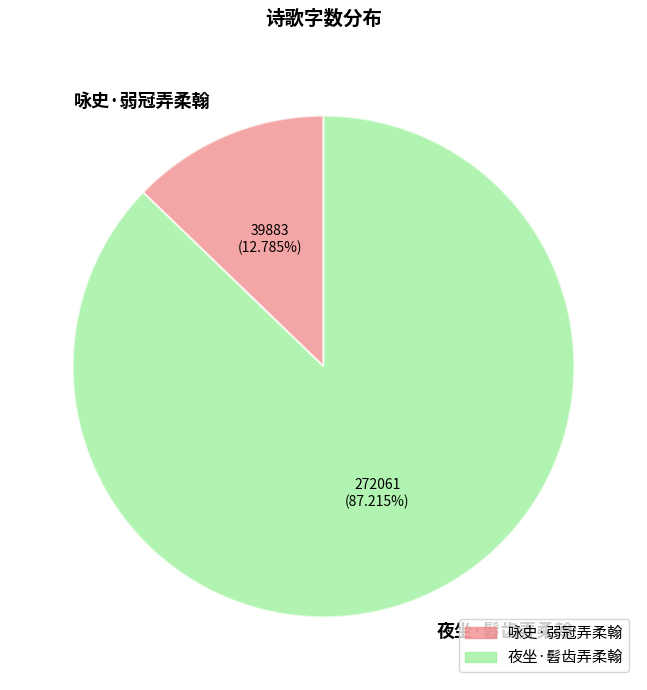

Is it true that 咏史·弱冠弄柔翰 is 13% of the pie?

True